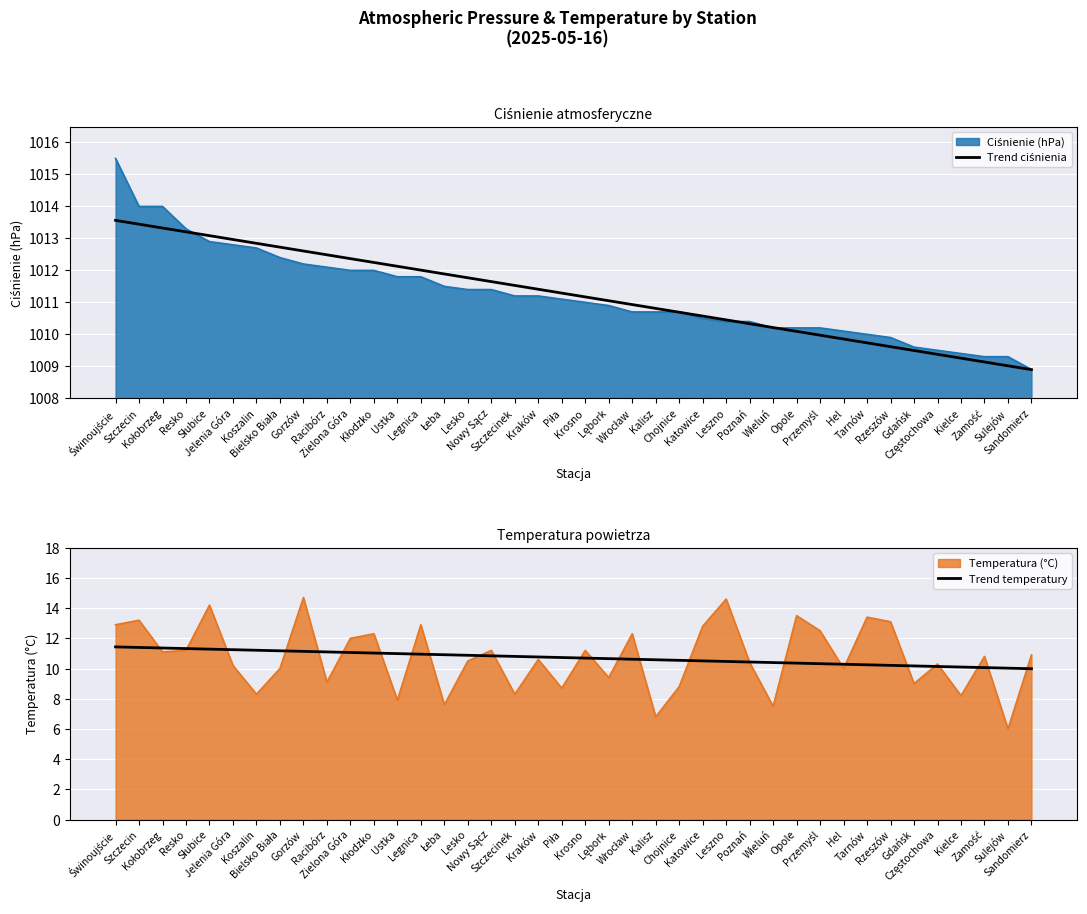

What is the difference between the maximum and second lowest values in the Trend ciśnienia series?

4.5